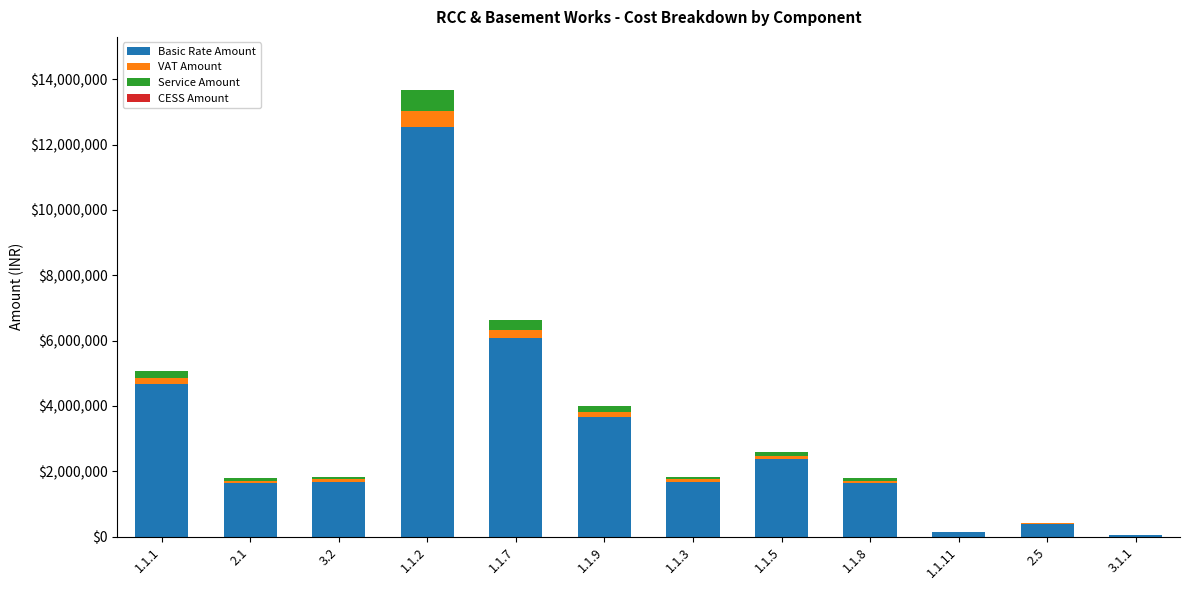

At which category is the sum across all series the highest?

1.1.2